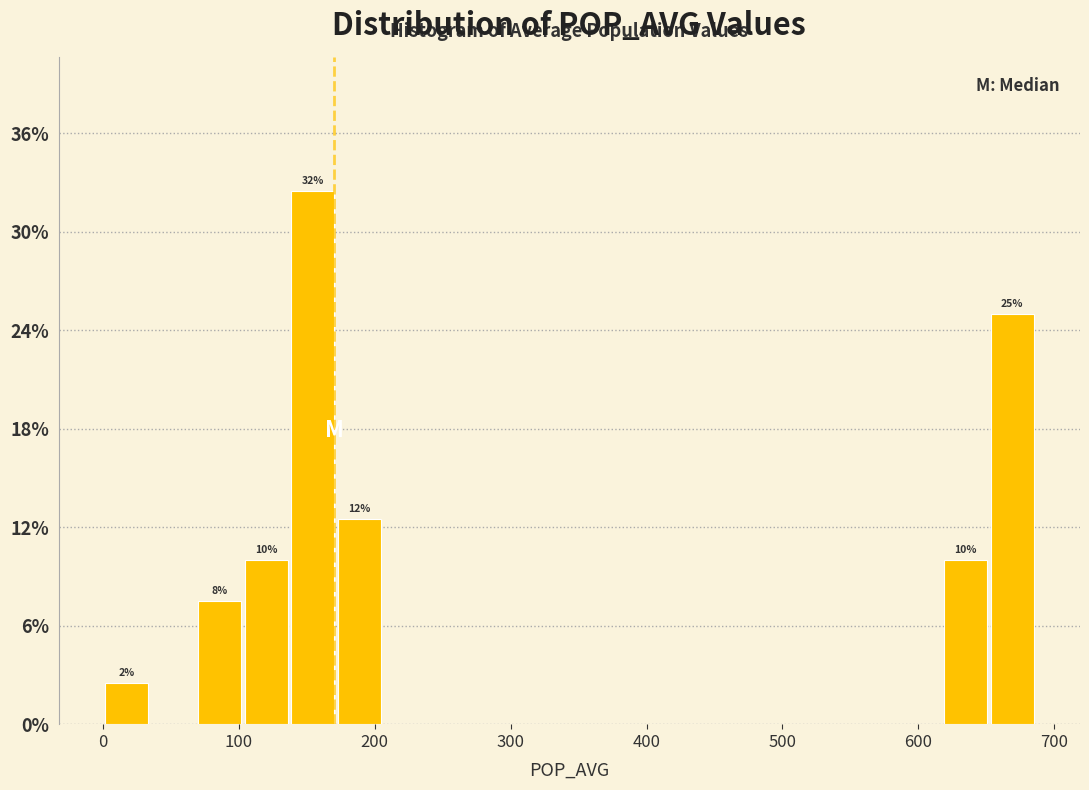

Read against the x-axis, roughly where is the centre of the tallest bar?

150